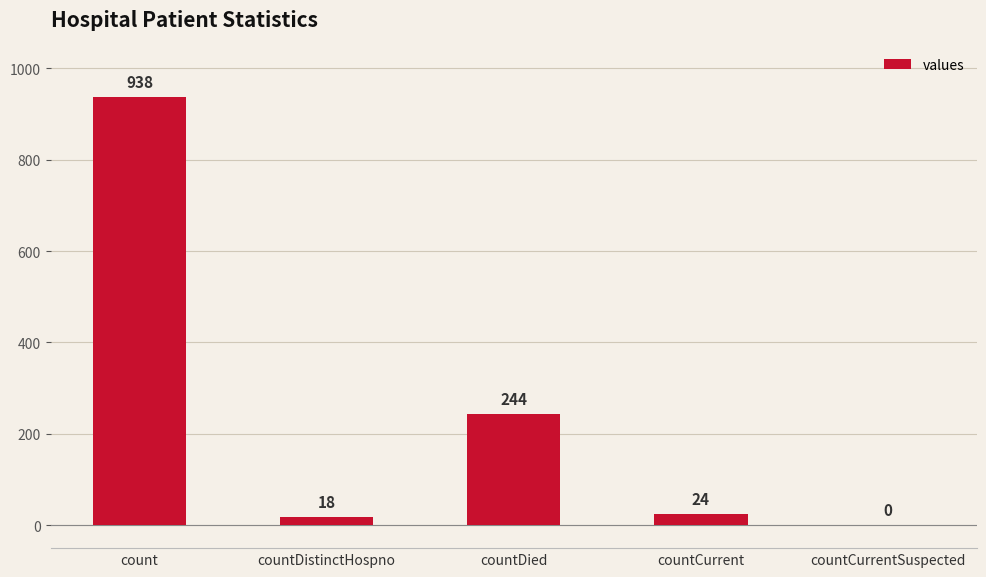

What is the difference between the values at countDistinctHospno and count?

920